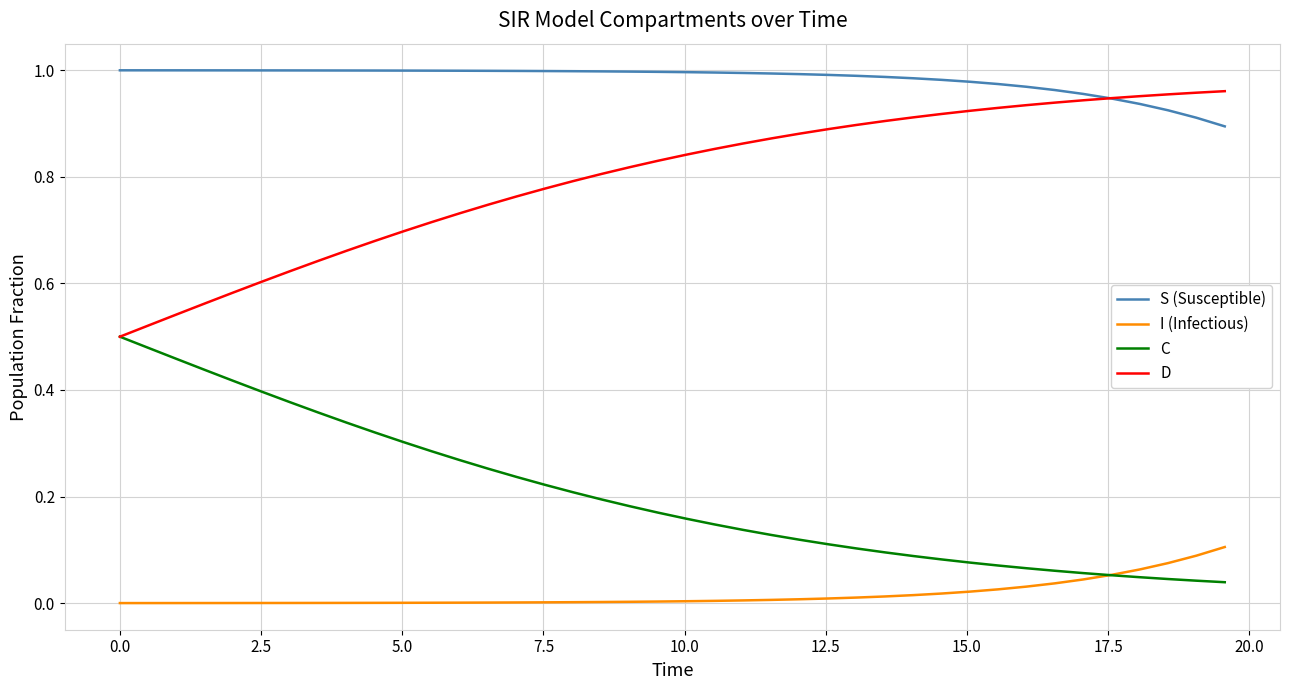

True or false: C and S (Susceptible) cross at least once.

False